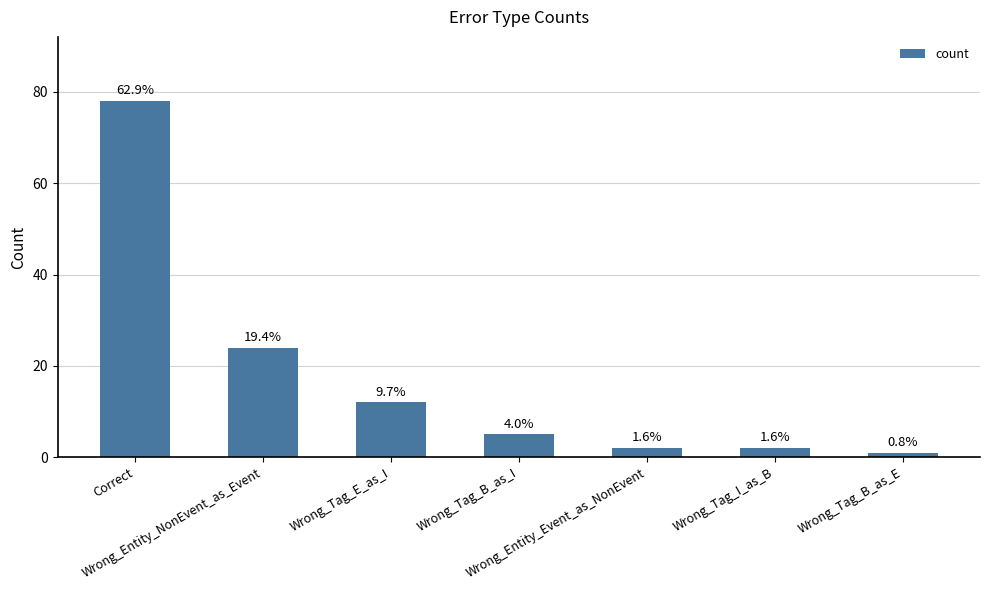

Reading left to right, list all the values displayed in this chart.

Correct=78	Wrong_Entity_NonEvent_as_Event=24	Wrong_Tag_E_as_I=12	Wrong_Tag_B_as_I=5	Wrong_Entity_Event_as_NonEvent=2	Wrong_Tag_I_as_B=2	Wrong_Tag_B_as_E=1